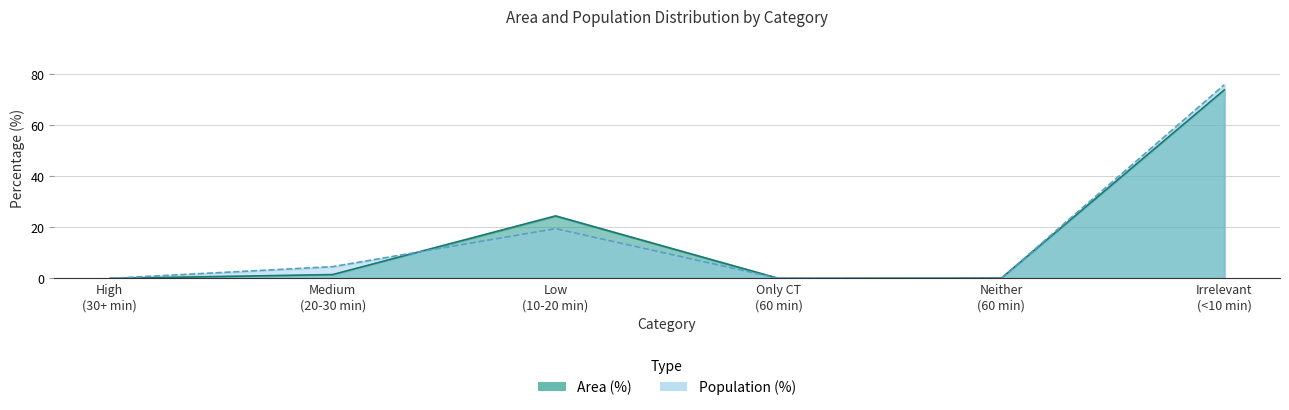

What are all the series names shown in the legend?

Area (%), Population (%)